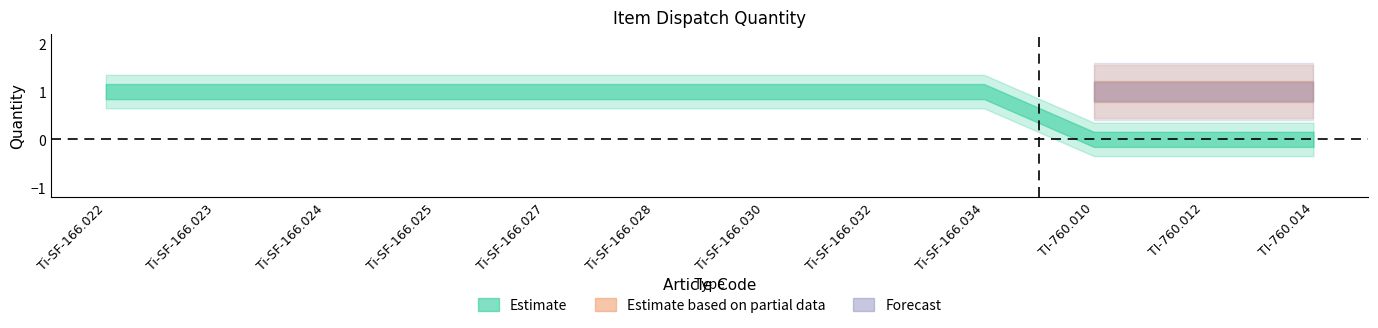

How many Estimate based on partial data values are between 0 and 1?

12